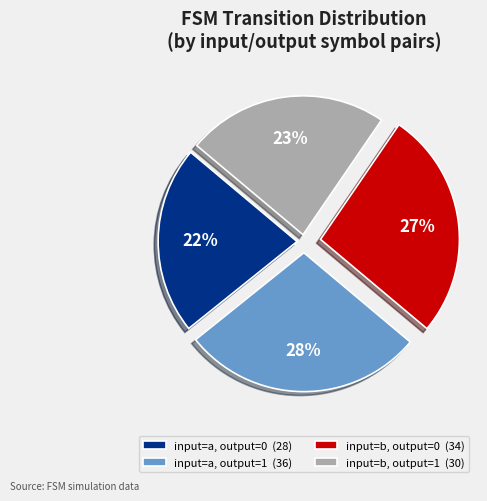

Count the number of slices in the pie.

4